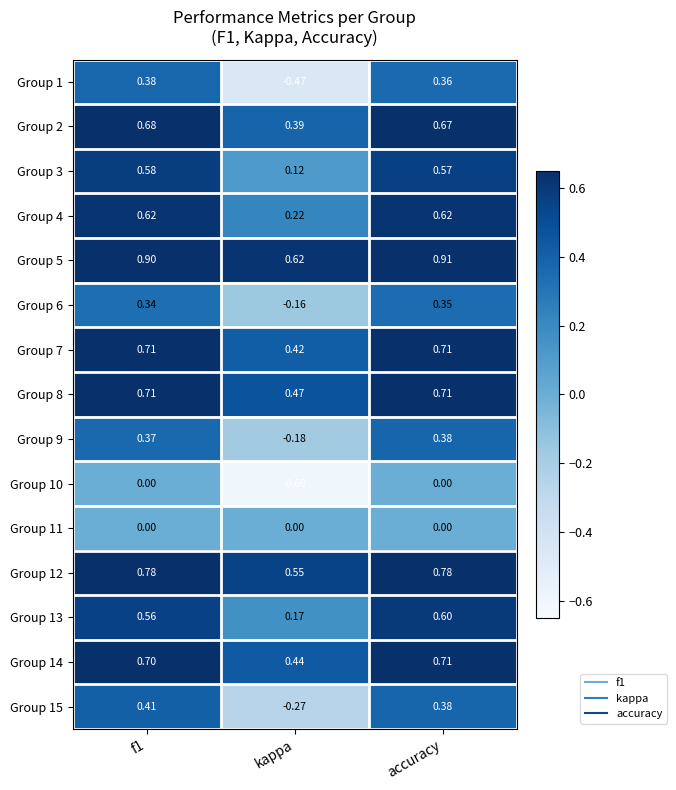

Where is Group 9 nearest to the value 0?

kappa